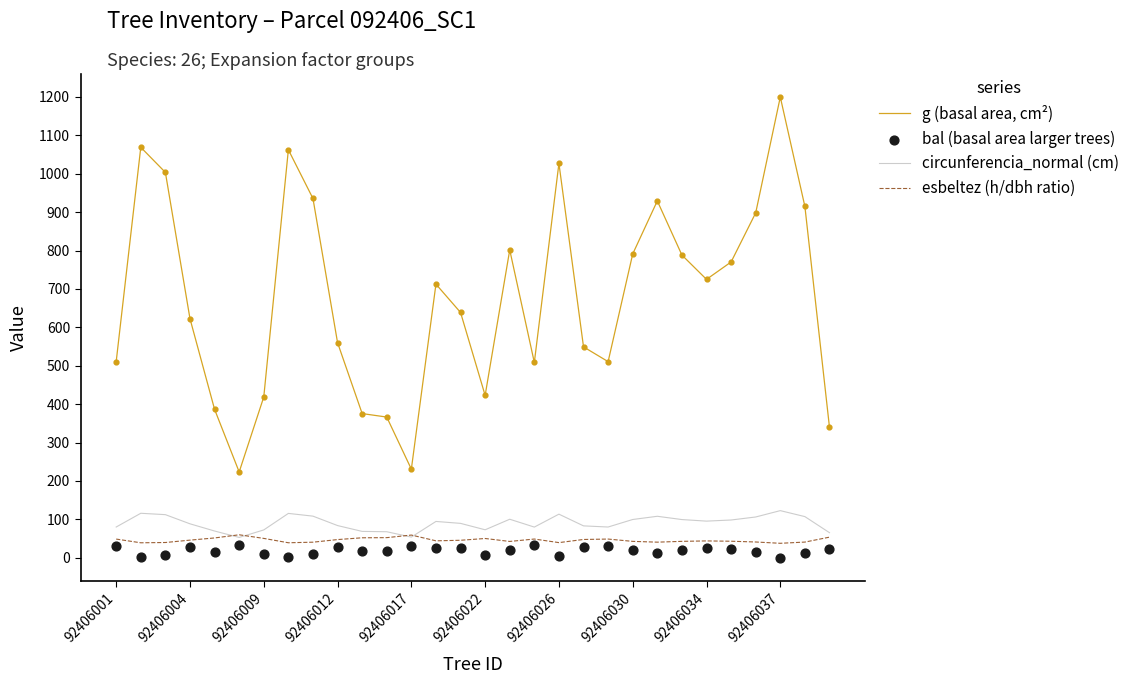

What is the highest value of the circunferencia_normal (cm) series?

122.8